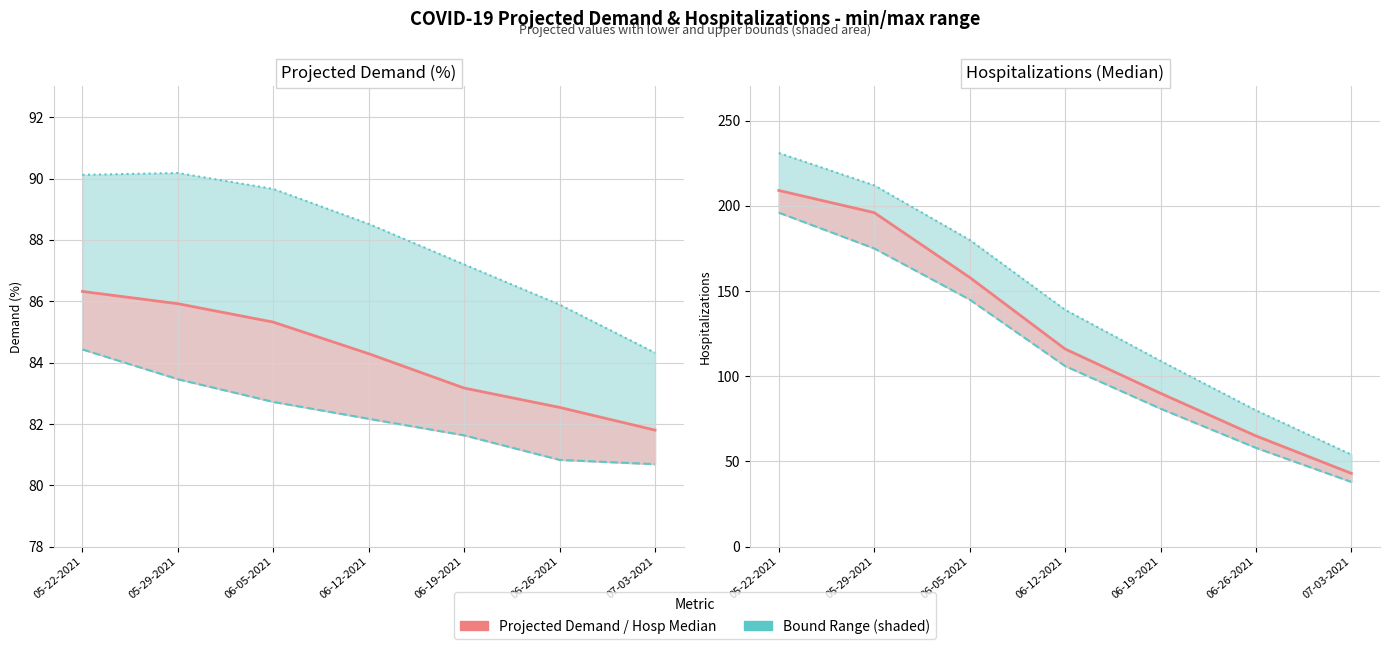

Between 05-22-2021 and 06-12-2021, which series saw the biggest shift?

Total Hospitalizations (Median)